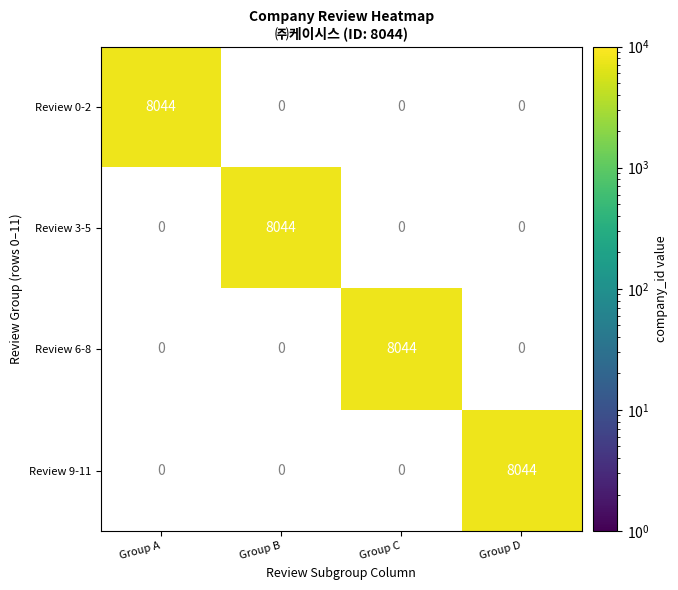

Reading left to right, list all the values displayed in this chart.

퇴근시간이 30분 늦다 이것 빼고는 그 외에는 별다른 단점 없음: 0=8044	1=0	2=0	3=0
대표의 주관으로 모든 일이 진행되기 때문에 의견을 펼치기가 힘이듭니다: 0=0	1=8044	2=0	3=0
업무 패턴이 좀 빨라서 초반에 조금 힘들수 있지만 일정시간 지나면 일을…: 0=0	1=0	2=8044	3=0
단점은 주 42시간에 직원들간의 단합이 어렵다는점이라고 할 수 있다.: 0=0	1=0	2=0	3=8044